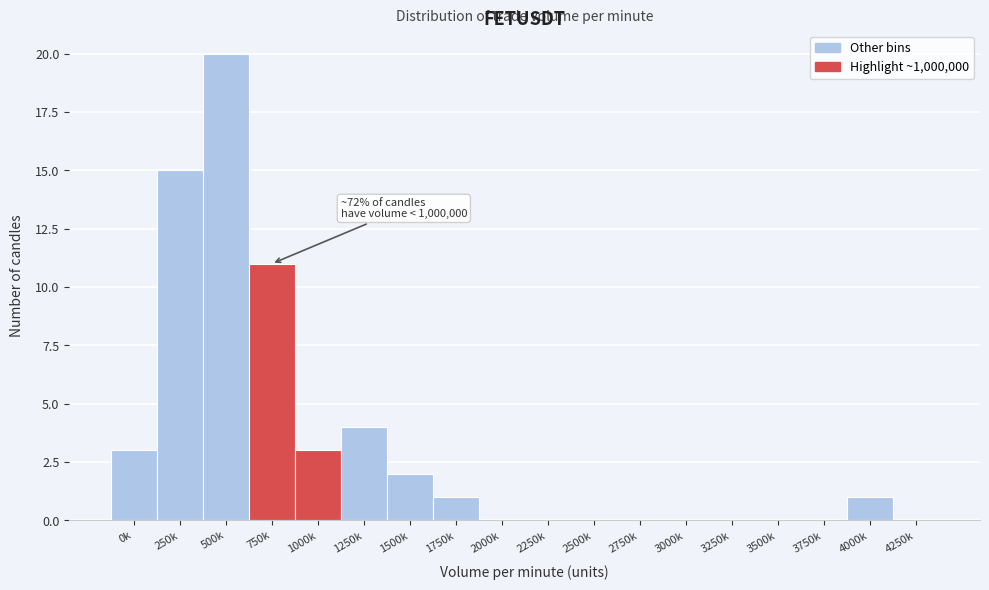

Reading left to right, what are all the values shown in this chart?

0k=3	250k=15	500k=20	750k=11	1000k=3	1250k=4	1500k=2	1750k=1	2000k=0	2250k=0	2500k=0	2750k=0	3000k=0	3250k=0	3500k=0	3750k=0	4000k=1	4250k=0